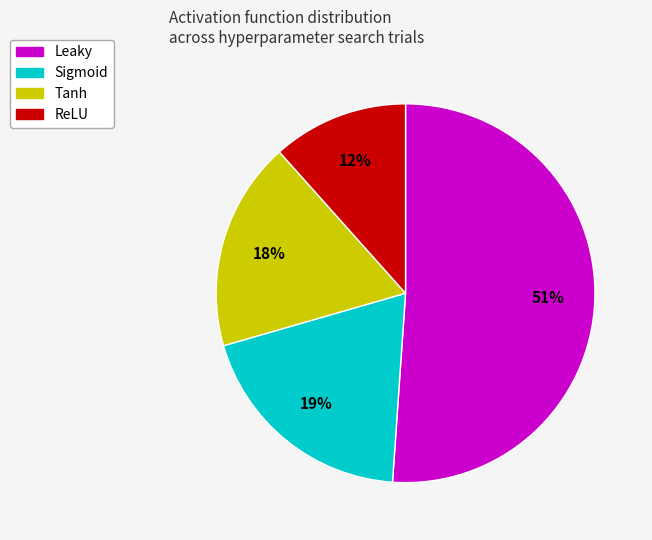

Which has a higher value, Sigmoid or Tanh?

Sigmoid